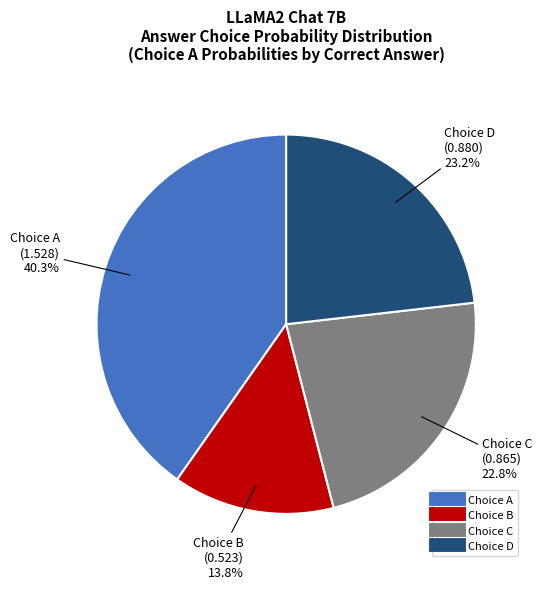

To the nearest percent, what is the average slice percentage?

25%